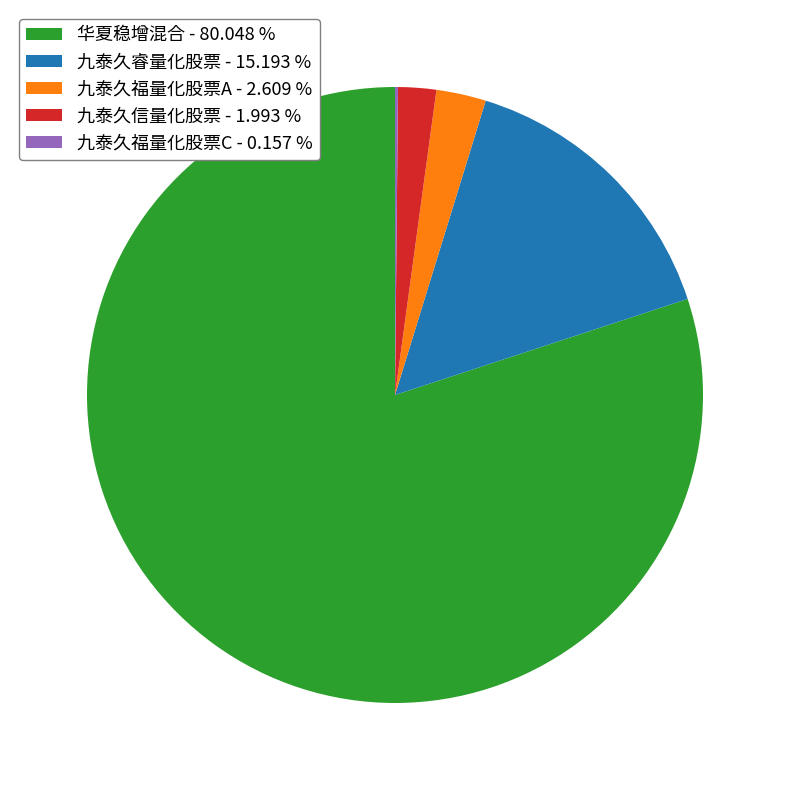

Does 华夏稳增混合 account for over 50% of the chart?

Yes